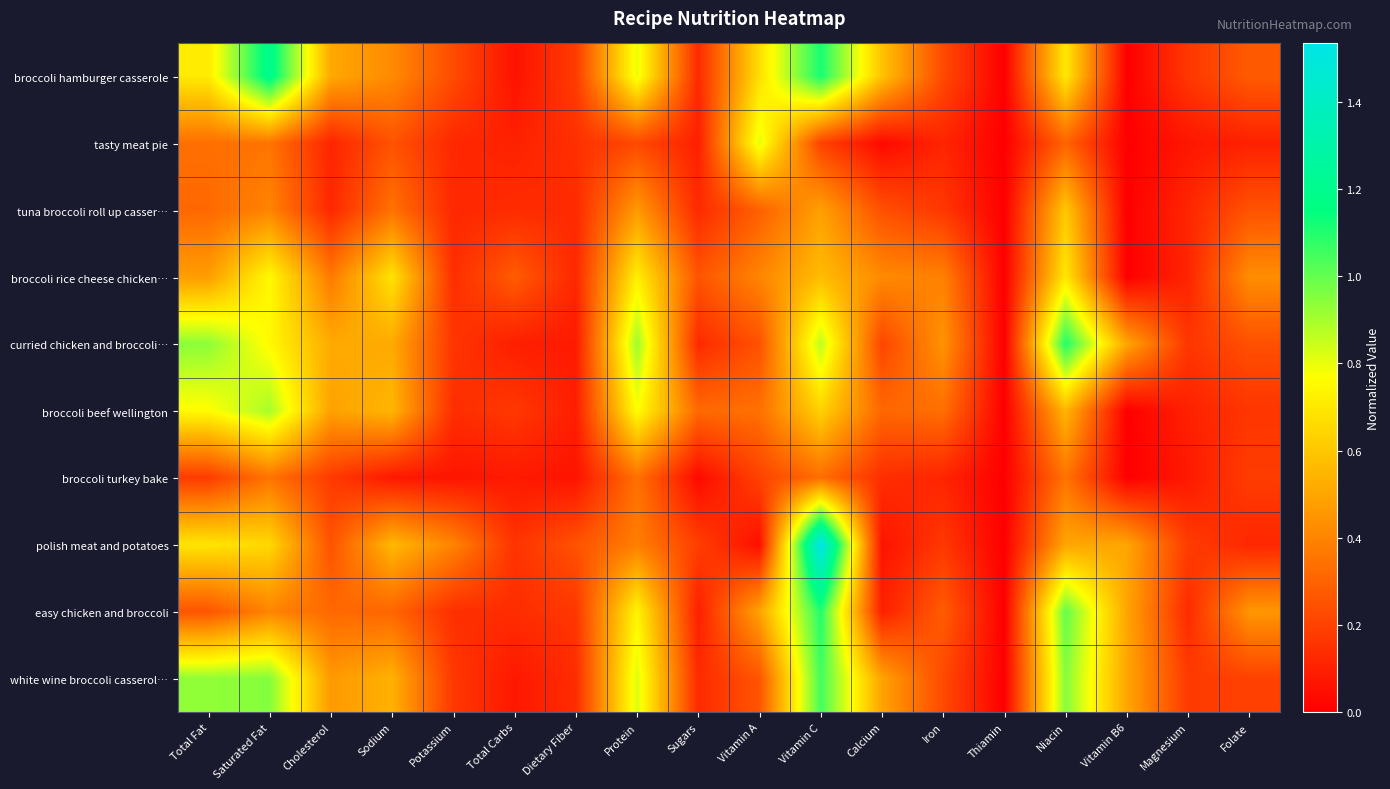

Reading right to left, extract all data points from this chart.

broccoli hamburger casserole: Folate=0.3	Magnesium=0.2	Vitamin B6=0.0	Niacin=0.7	Thiamin=0.0	Iron=0.2	Calcium=0.6	Vitamin C=1.1	Vitamin A=0.7	Sugars=0.1	Protein=0.8	Dietary Fiber=0.2	Total Carbs=0.1	Potassium=0.2	Sodium=0.4	Cholesterol=0.5	Saturated Fat=1.2	Total Fat=0.7
tasty meat pie: Folate=0.1	Magnesium=0.1	Vitamin B6=0.0	Niacin=0.3	Thiamin=0.0	Iron=0.1	Calcium=0.0	Vitamin C=0.2	Vitamin A=0.8	Sugars=0.1	Protein=0.2	Dietary Fiber=0.1	Total Carbs=0.1	Potassium=0.1	Sodium=0.2	Cholesterol=0.1	Saturated Fat=0.3	Total Fat=0.3
tuna broccoli roll up casser…: Folate=0.2	Magnesium=0.1	Vitamin B6=0.0	Niacin=0.6	Thiamin=0.0	Iron=0.2	Calcium=0.2	Vitamin C=0.5	Vitamin A=0.3	Sugars=0.1	Protein=0.5	Dietary Fiber=0.1	Total Carbs=0.1	Potassium=0.1	Sodium=0.3	Cholesterol=0.1	Saturated Fat=0.4	Total Fat=0.3
broccoli rice cheese chicken…: Folate=0.4	Magnesium=0.1	Vitamin B6=0.0	Niacin=0.7	Thiamin=0.0	Iron=0.4	Calcium=0.4	Vitamin C=0.6	Vitamin A=0.4	Sugars=0.3	Protein=0.7	Dietary Fiber=0.1	Total Carbs=0.3	Potassium=0.1	Sodium=0.7	Cholesterol=0.4	Saturated Fat=0.8	Total Fat=0.5
curried chicken and broccoli…: Folate=0.2	Magnesium=0.2	Vitamin B6=0.5	Niacin=1.1	Thiamin=0.0	Iron=0.4	Calcium=0.2	Vitamin C=0.9	Vitamin A=0.2	Sugars=0.1	Protein=0.9	Dietary Fiber=0.1	Total Carbs=0.1	Potassium=0.2	Sodium=0.5	Cholesterol=0.5	Saturated Fat=0.8	Total Fat=0.9
broccoli beef wellington: Folate=0.2	Magnesium=0.1	Vitamin B6=0.0	Niacin=0.6	Thiamin=0.0	Iron=0.3	Calcium=0.3	Vitamin C=0.6	Vitamin A=0.3	Sugars=0.3	Protein=0.8	Dietary Fiber=0.1	Total Carbs=0.2	Potassium=0.1	Sodium=0.5	Cholesterol=0.5	Saturated Fat=0.9	Total Fat=0.8
broccoli turkey bake: Folate=0.2	Magnesium=0.1	Vitamin B6=0.0	Niacin=0.3	Thiamin=0.0	Iron=0.1	Calcium=0.1	Vitamin C=0.3	Vitamin A=0.2	Sugars=0.0	Protein=0.3	Dietary Fiber=0.1	Total Carbs=0.1	Potassium=0.1	Sodium=0.1	Cholesterol=0.2	Saturated Fat=0.3	Total Fat=0.2
polish meat and potatoes: Folate=0.1	Magnesium=0.2	Vitamin B6=0.5	Niacin=0.5	Thiamin=0.0	Iron=0.2	Calcium=0.1	Vitamin C=1.5	Vitamin A=0.0	Sugars=0.2	Protein=0.4	Dietary Fiber=0.2	Total Carbs=0.2	Potassium=0.4	Sodium=0.6	Cholesterol=0.2	Saturated Fat=0.7	Total Fat=0.7
easy chicken and broccoli: Folate=0.5	Magnesium=0.1	Vitamin B6=0.5	Niacin=1.0	Thiamin=0.0	Iron=0.3	Calcium=0.1	Vitamin C=1.1	Vitamin A=0.5	Sugars=0.1	Protein=0.7	Dietary Fiber=0.2	Total Carbs=0.1	Potassium=0.1	Sodium=0.3	Cholesterol=0.3	Saturated Fat=0.4	Total Fat=0.3
white wine broccoli casserol…: Folate=0.2	Magnesium=0.2	Vitamin B6=0.5	Niacin=0.9	Thiamin=0.0	Iron=0.2	Calcium=0.5	Vitamin C=1.1	Vitamin A=0.3	Sugars=0.1	Protein=0.8	Dietary Fiber=0.1	Total Carbs=0.1	Potassium=0.2	Sodium=0.5	Cholesterol=0.5	Saturated Fat=0.9	Total Fat=0.9